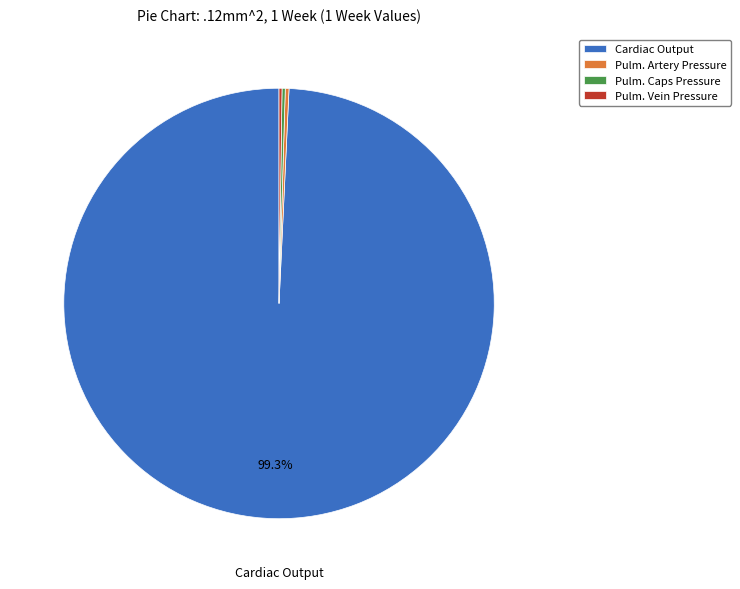

What is the largest slice in the pie chart?

Cardiac Output